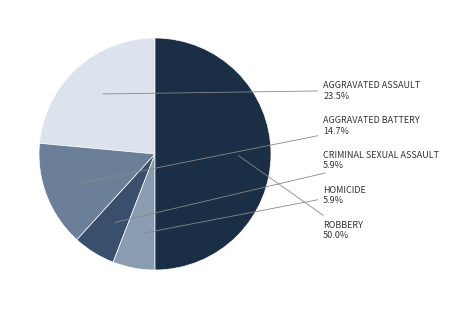

Rank the categories by value from lowest to highest.

Criminal Sexual Assault, Homicide, Aggravated Battery, Aggravated Assault, Robbery